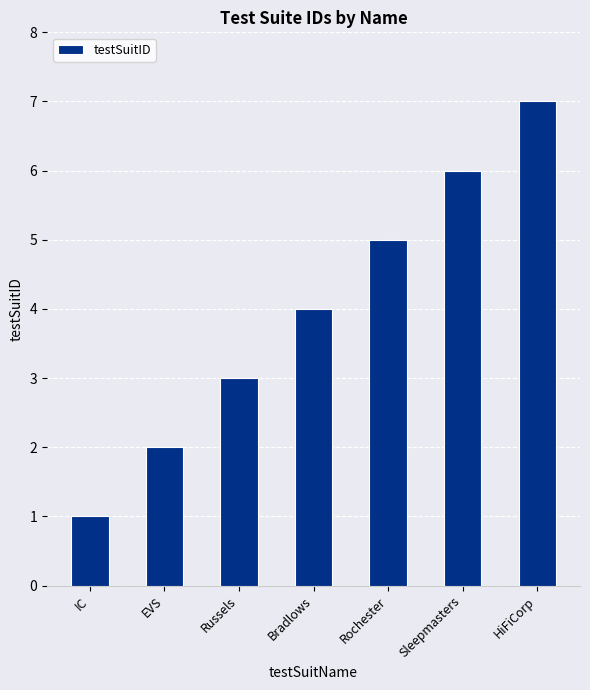

Rank the categories by value from lowest to highest.

IC, EVS, Russels, Bradlows, Rochester, Sleepmasters, HiFiCorp